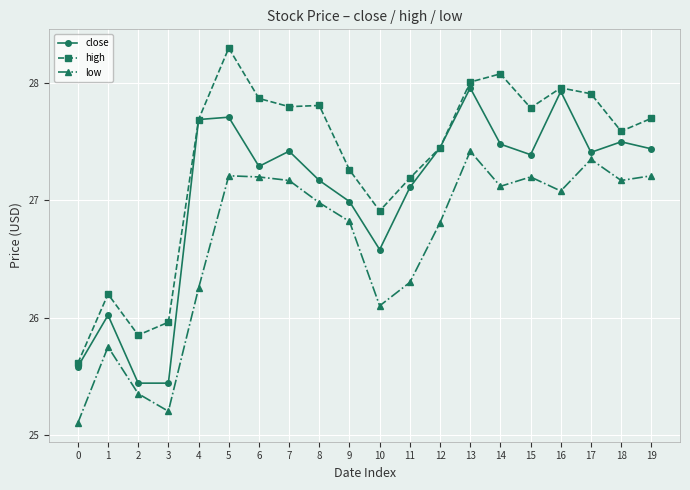

Read the close value at 4.

27.7